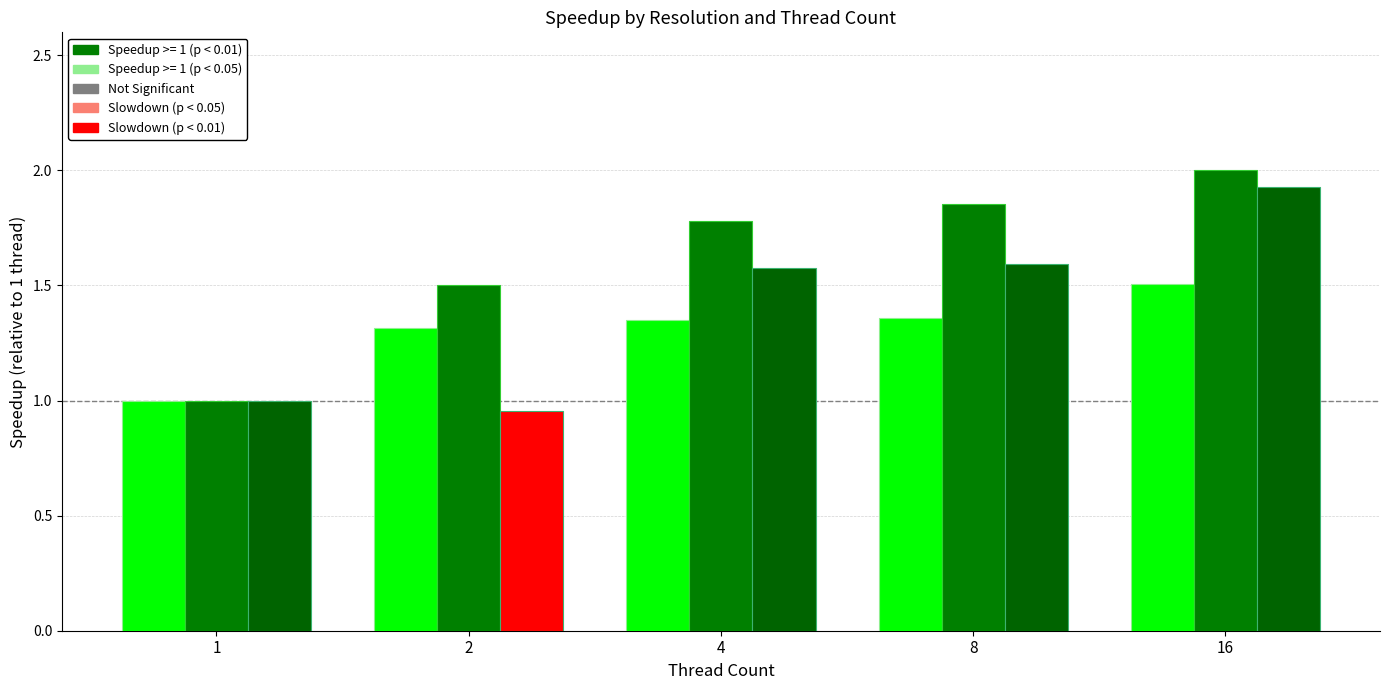

Reading left to right, what are all the values shown in this chart?

1280x720: 1.0	1.3	1.4	1.4	1.5
1920x1080: 1.0	1.5	1.8	1.9	2.0
3840x2160: 1.0	1.0	1.6	1.6	1.9